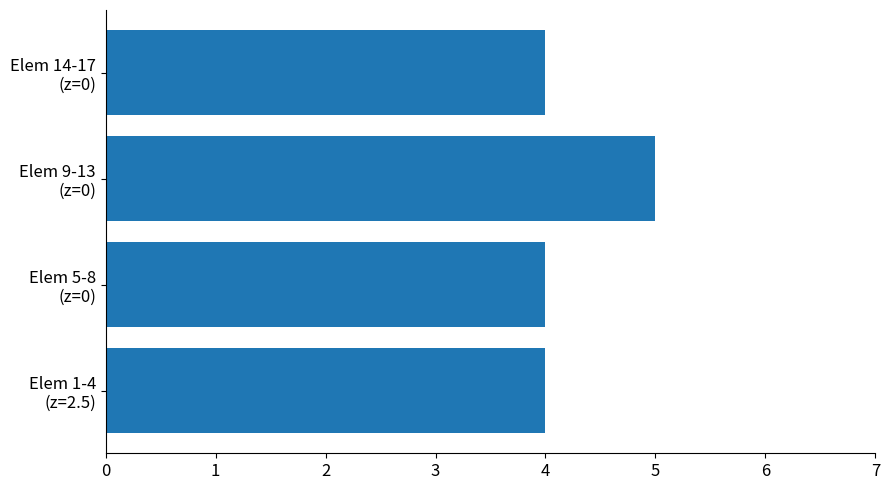

What is the sum of all values?

17